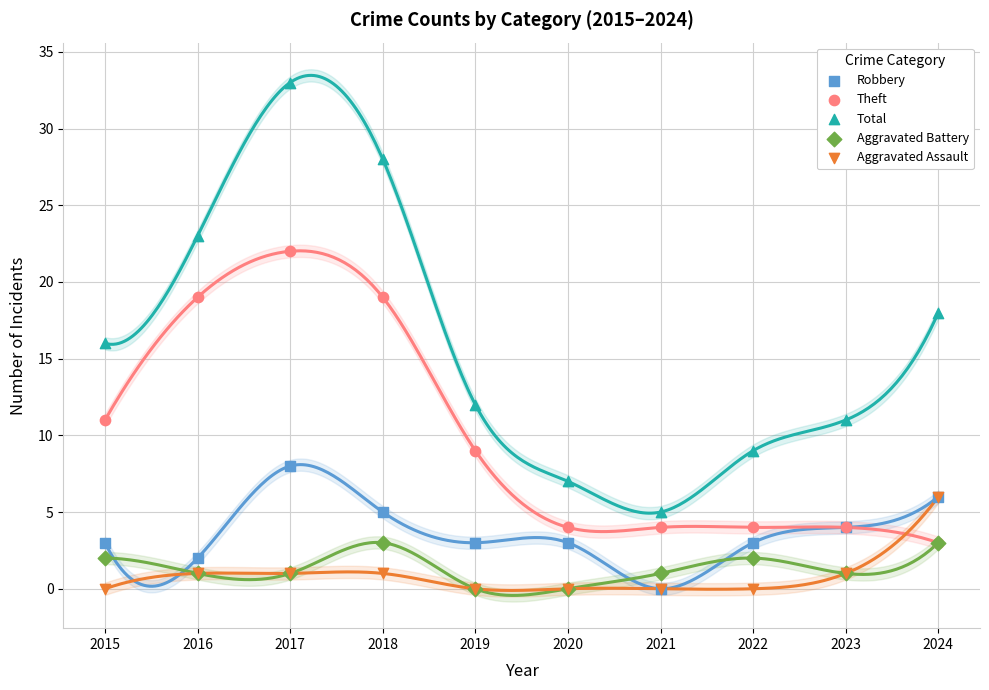

What are all the series names shown in the legend?

Robbery, Theft, Total, Aggravated Battery, Aggravated Assault